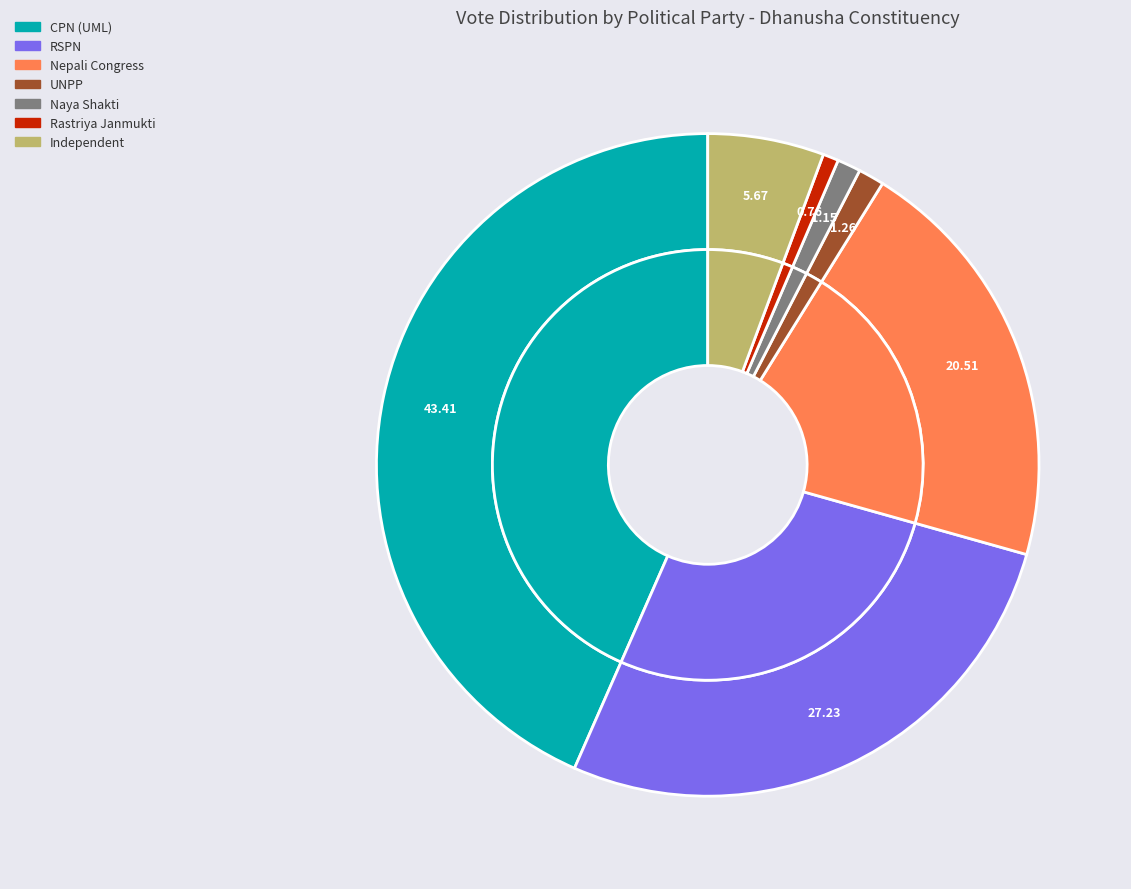

Is there a majority slice in this chart?

No